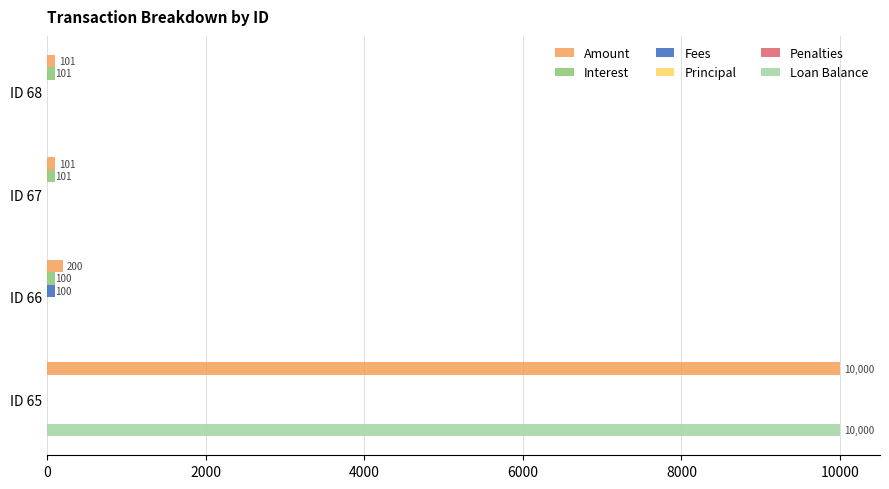

Reading left to right, transcribe all the data shown in this chart.

Amount: 101.0	101.0	200.2	10000.0
Interest: 101.0	101.0	100.2	0.0
Fees: 0.0	0.0	100.0	0.0
Principal: 0.1	0.1	0.1	0.1
Penalties: 0.1	0.1	0.1	0.1
Loan Balance: 0.0	0.0	0.0	10000.0